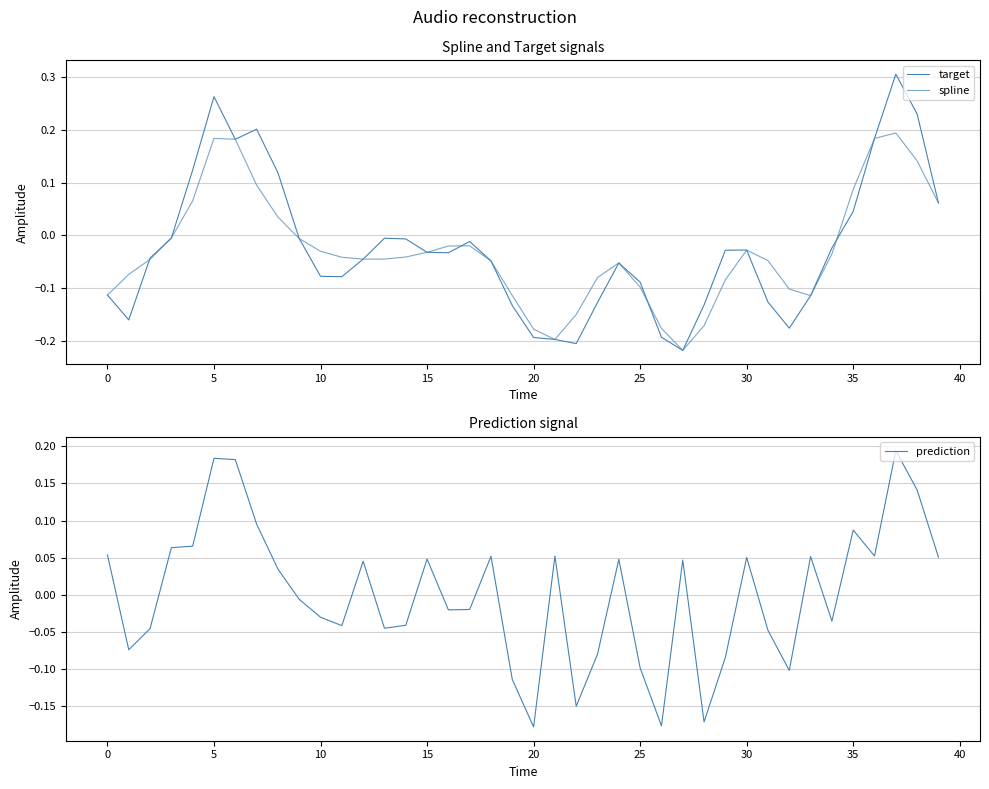

Reading left to right, transcribe all the data shown in this chart.

target: -0.1	-0.2	-0.0	-0.0	0.1	0.3	0.2	0.2	0.1	-0.0	-0.1	-0.1	-0.0	-0.0	-0.0	-0.0	-0.0	-0.0	-0.0	-0.1	-0.2	-0.2	-0.2	-0.1	-0.1	-0.1	-0.2	-0.2	-0.1	-0.0	-0.0	-0.1	-0.2	-0.1	-0.0	0.0	0.2	0.3	0.2	0.1
spline: -0.1	-0.1	-0.0	-0.0	0.1	0.2	0.2	0.1	0.0	-0.0	-0.0	-0.0	-0.0	-0.0	-0.0	-0.0	-0.0	-0.0	-0.0	-0.1	-0.2	-0.2	-0.2	-0.1	-0.1	-0.1	-0.2	-0.2	-0.2	-0.1	-0.0	-0.0	-0.1	-0.1	-0.0	0.1	0.2	0.2	0.1	0.1
prediction: 0.1	-0.1	-0.0	0.1	0.1	0.2	0.2	0.1	0.0	-0.0	-0.0	-0.0	0.0	-0.0	-0.0	0.0	-0.0	-0.0	0.1	-0.1	-0.2	0.1	-0.2	-0.1	0.0	-0.1	-0.2	0.0	-0.2	-0.1	0.1	-0.0	-0.1	0.1	-0.0	0.1	0.1	0.2	0.1	0.1